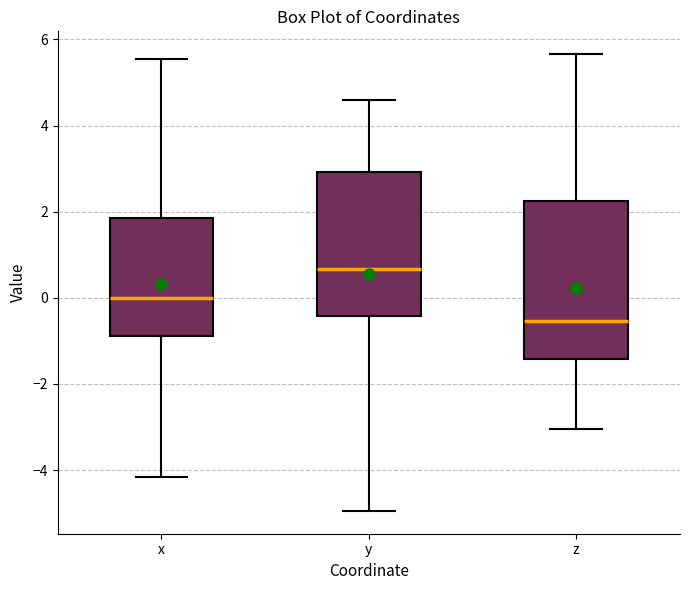

Reading left to right, transcribe this box plot: for each box, give where its median line is, the range the box spans, and where its two whiskers end, as read against the y-axis. The values are not printed on the chart, so give them approximately, as read against the axis.

x: median 0.0, box -0.8 to 1.8, whiskers -4.2 to 5.6
y: median 0.6, box -0.4 to 3.0, whiskers -5.0 to 4.6
z: median -0.6, box -1.4 to 2.2, whiskers -3.0 to 5.6